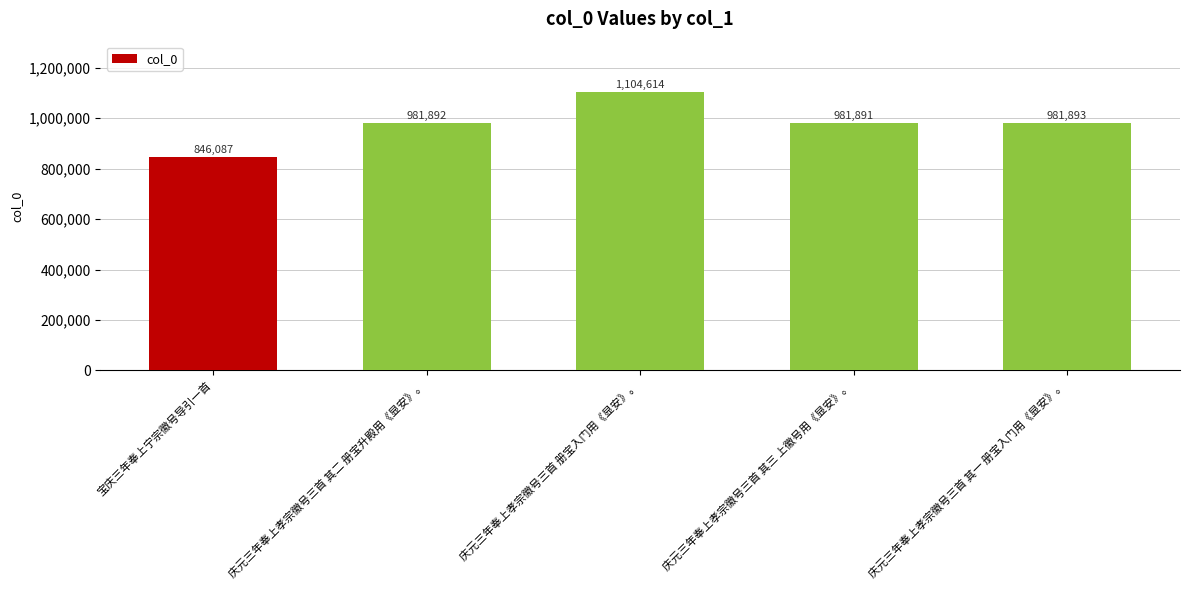

How many bars are there in total?

5